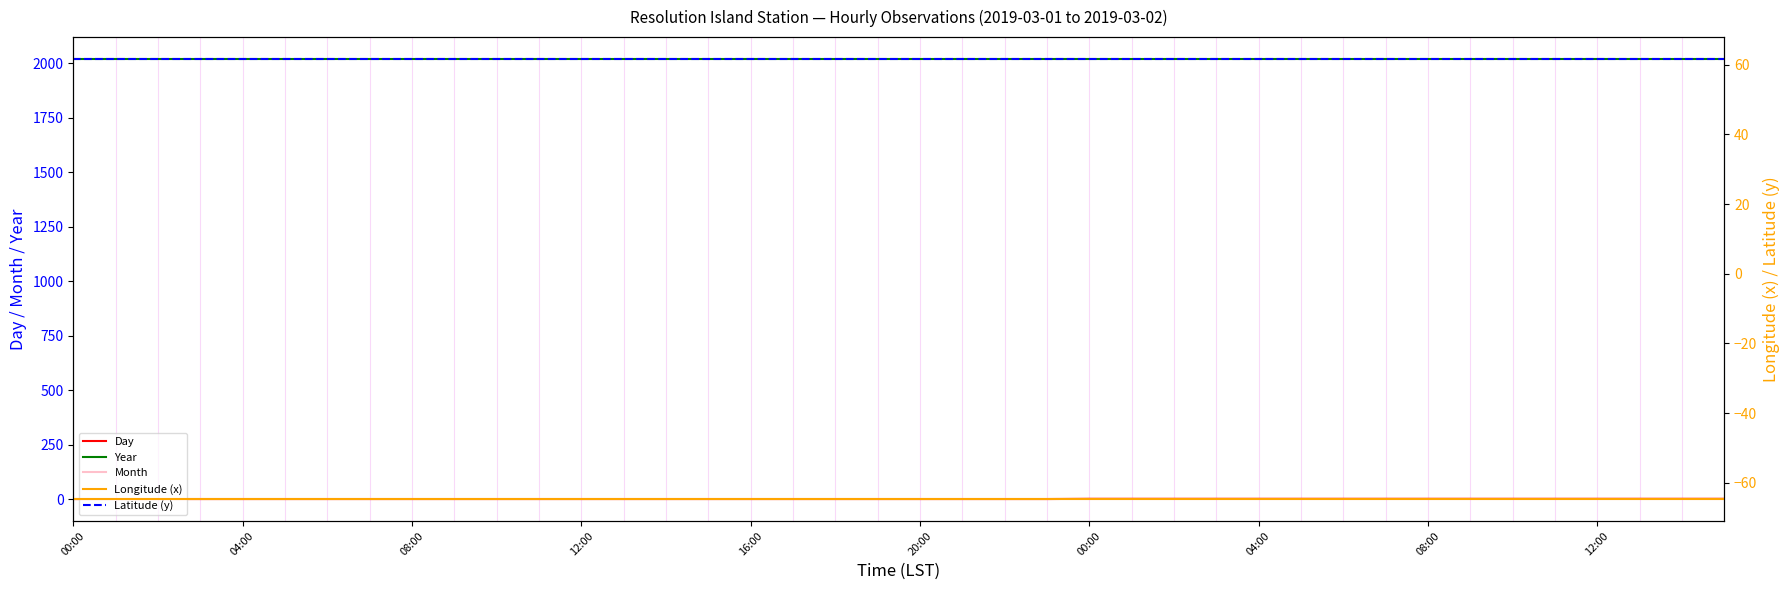

At how many categories does at least one series exceed 853?

40